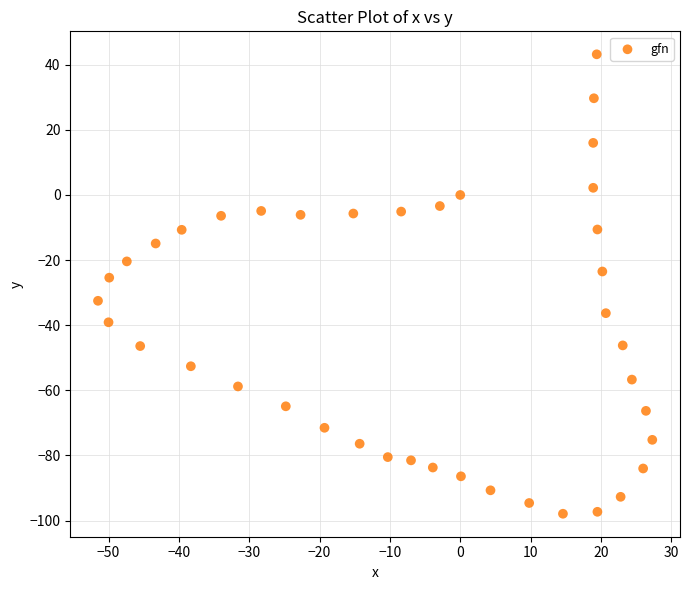

What Y value in the scatter plot is closest to -27?

-25.4